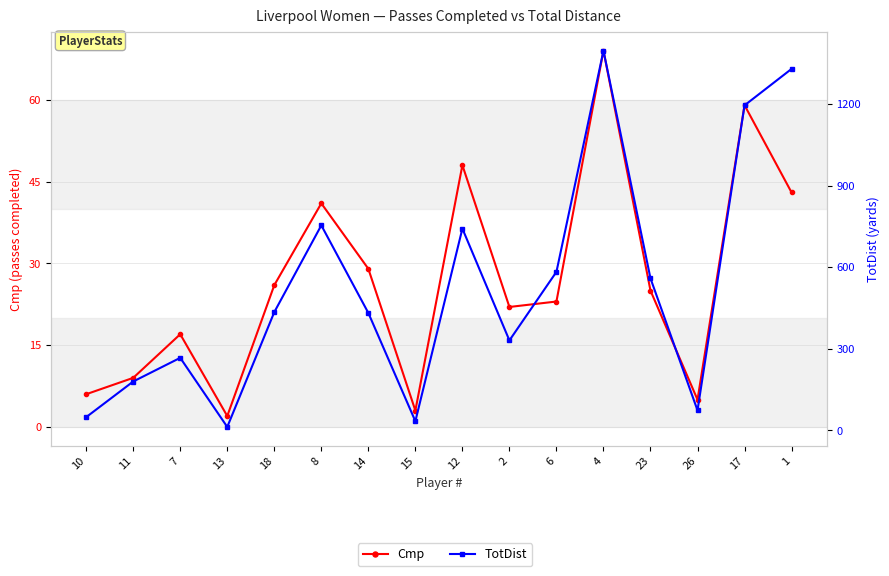

Where does the Cmp series first go above 25?

18